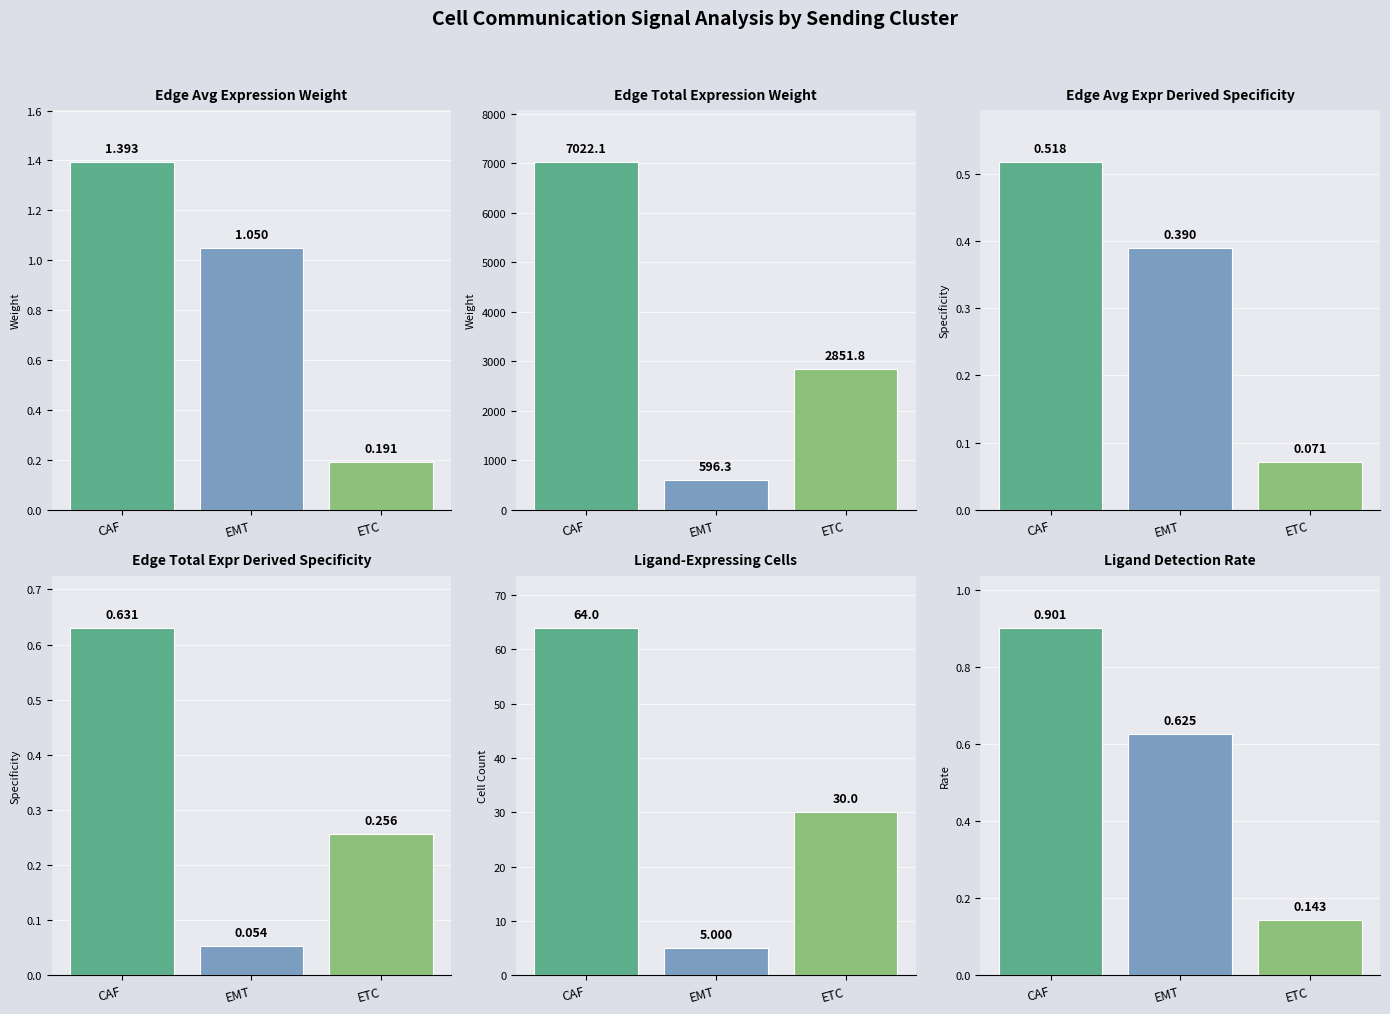

Where is Edge avg expression derived specificity nearest to the value 0?

ETC